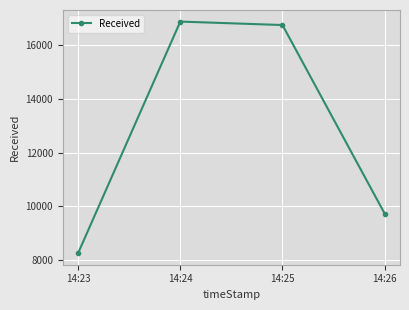

True or false: the data shows 8261 at 14:23.

True